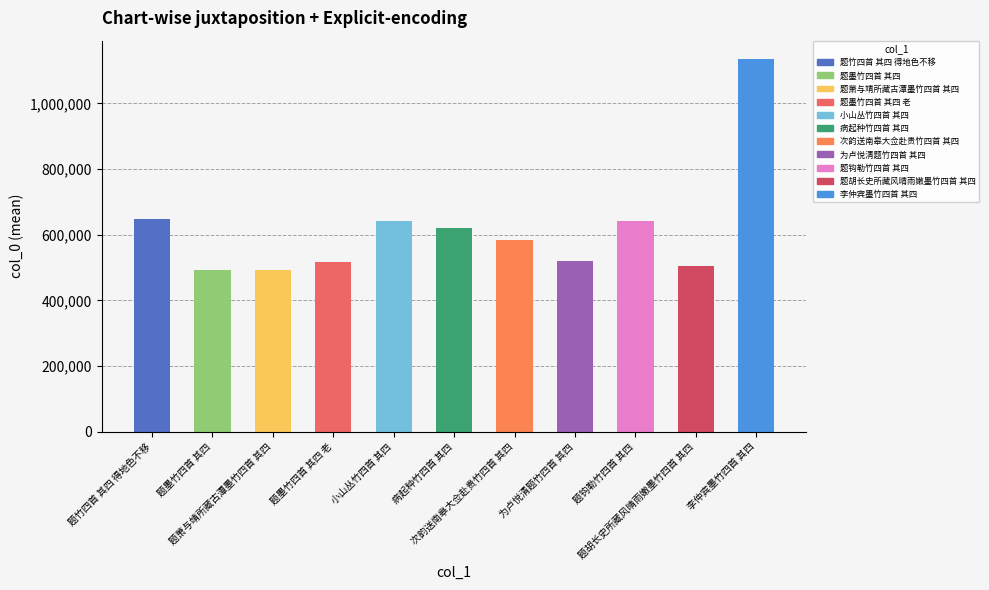

What is the sum of the values at 次韵送南皋大佥赴贵竹四首 其四 and 题胡长史所藏风晴雨嫩墨竹四首 其四?

1088418